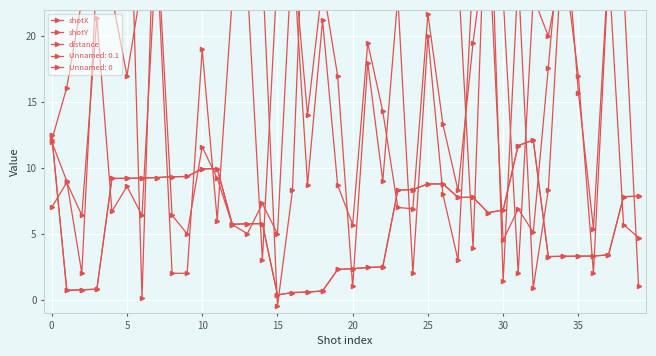

What is the maximum value shown in the chart?

48.1